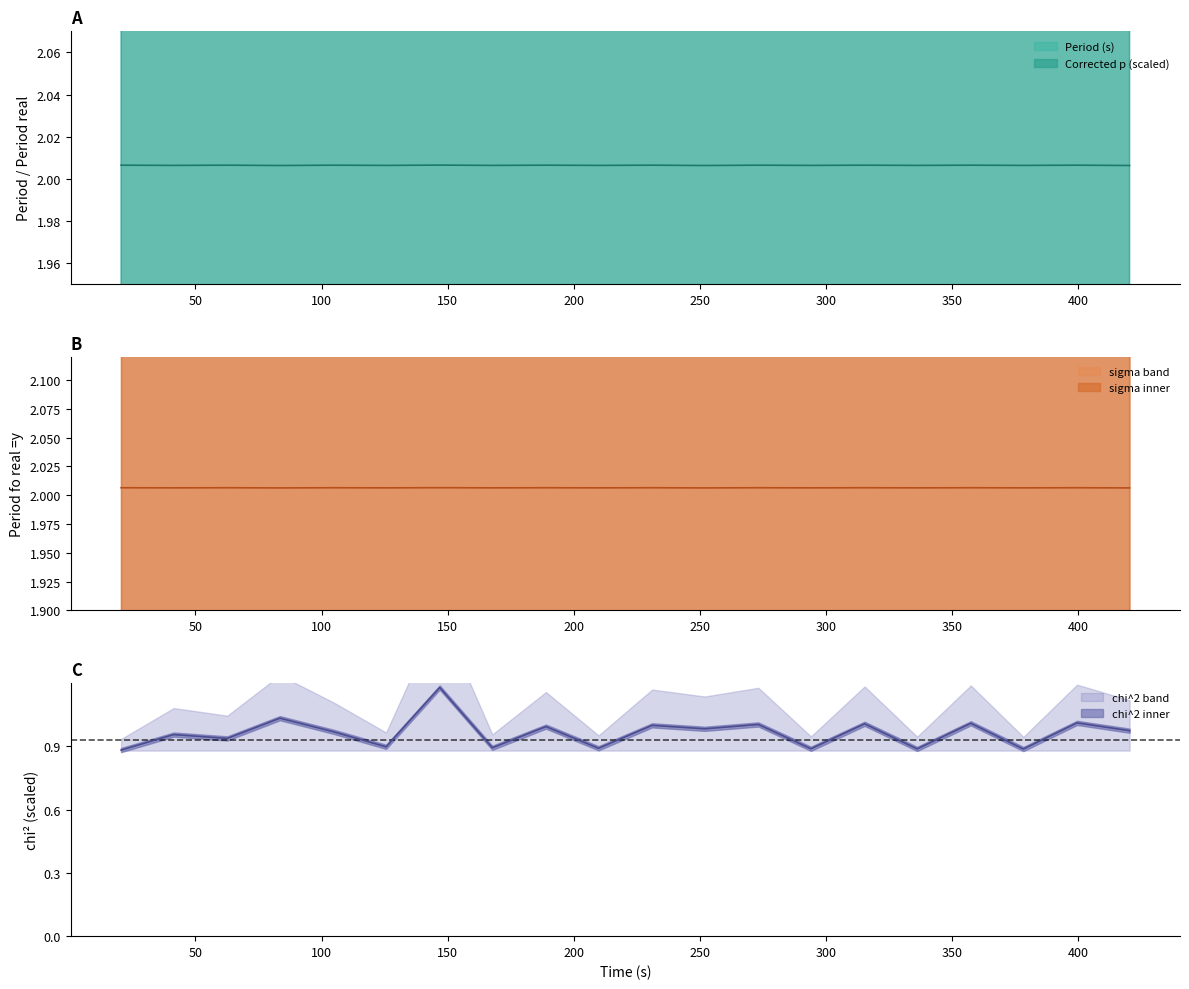

The value of Period fo real =y at 294.154 is 2.8. True or false?

False